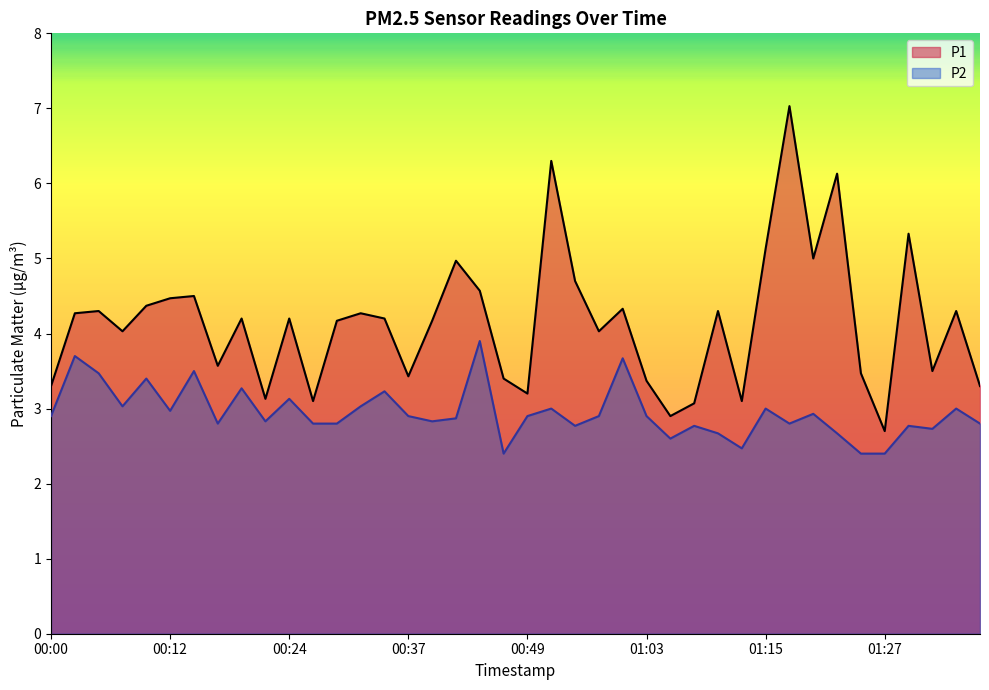

Rank the categories by P1 value from lowest to highest.

01:27, 01:05, 01:08, 00:27, 01:13, 00:22, 00:49, 00:00, 01:37, 01:03, 00:47, 00:37, 01:25, 01:32, 00:17, 00:07, 00:56, 00:29, 00:39, 00:20, 00:24, 00:34, 00:02, 00:32, 00:05, 01:10, 01:35, 01:00, 00:10, 00:12, 00:15, 00:44, 00:54, 00:42, 01:20, 01:15, 01:30, 01:22, 00:51, 01:18